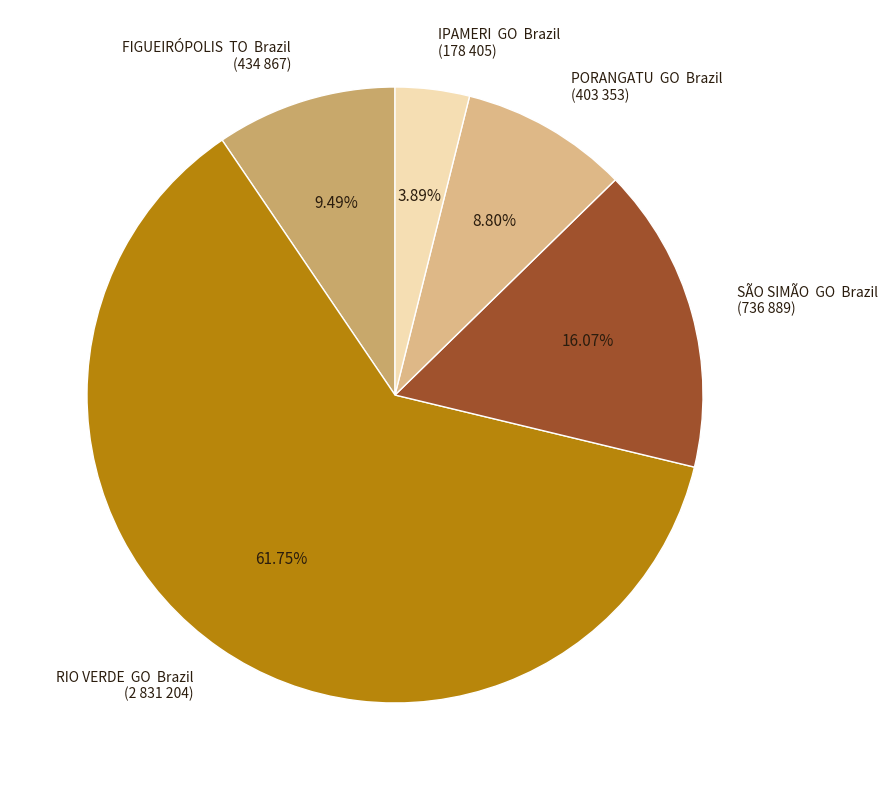

Rank the categories by value from highest to lowest.

RIO VERDE GO Brazil (2 831 204), SÃO SIMÃO GO Brazil (736 889), FIGUEIRÓPOLIS TO Brazil (434 867), PORANGATU GO Brazil (403 353), IPAMERI GO Brazil (178 405)